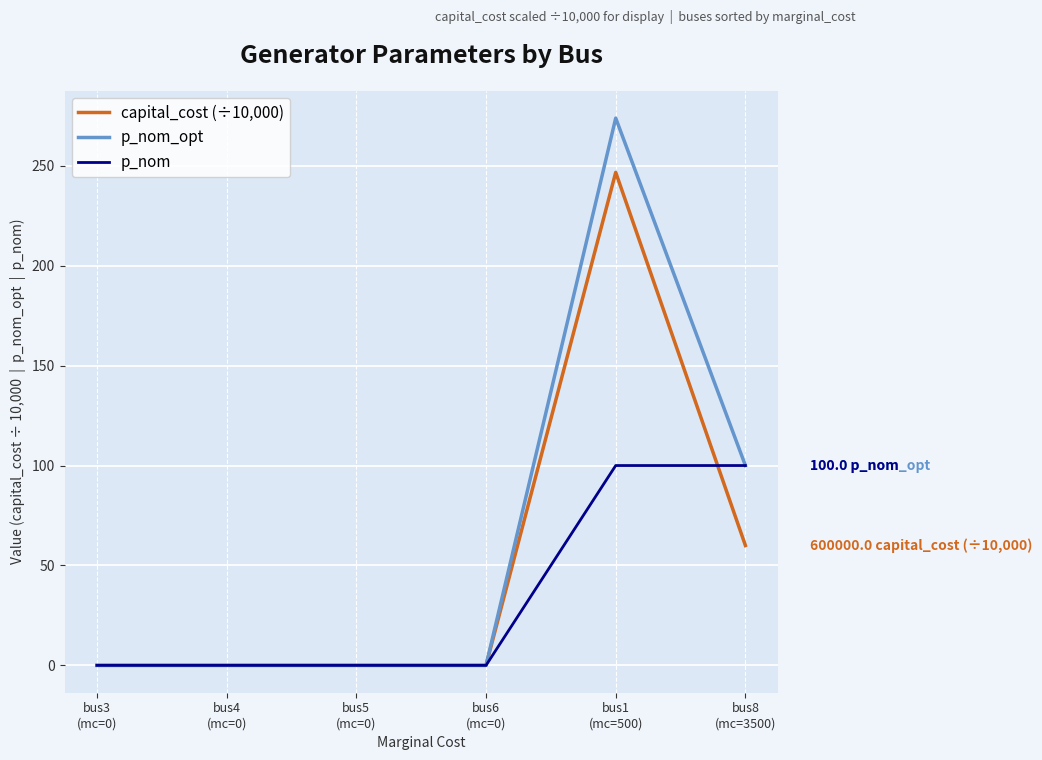

Which series has the widest spread of values?

p_nom_opt